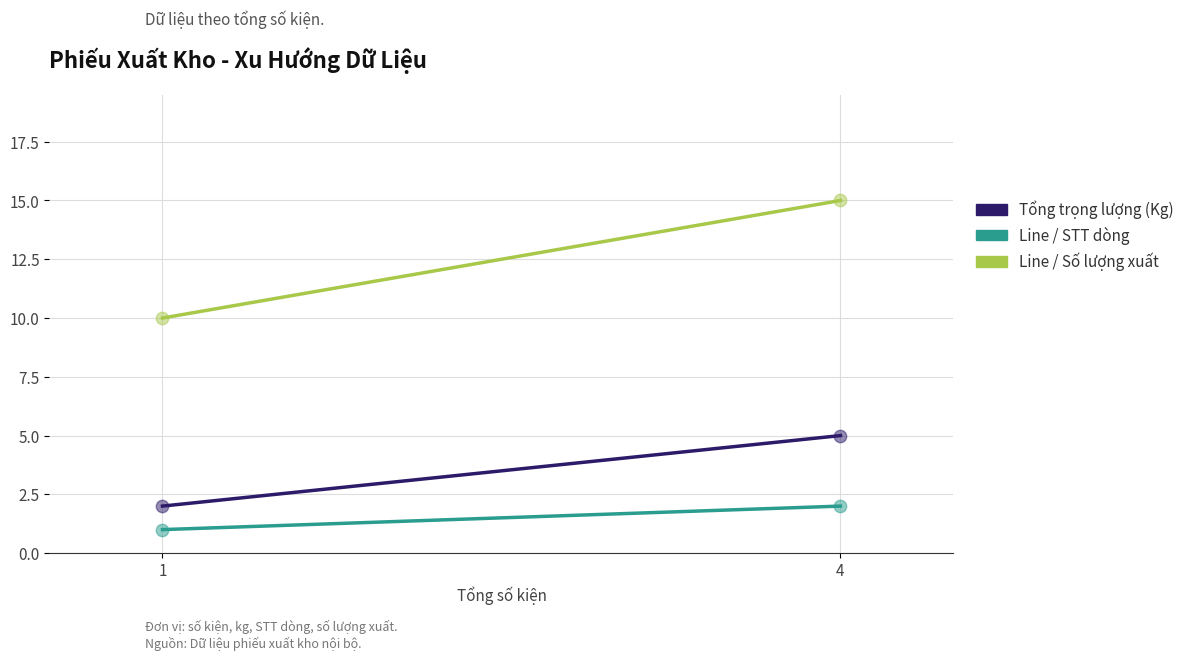

Which series has the largest total across all categories?

Line / Số lượng xuất